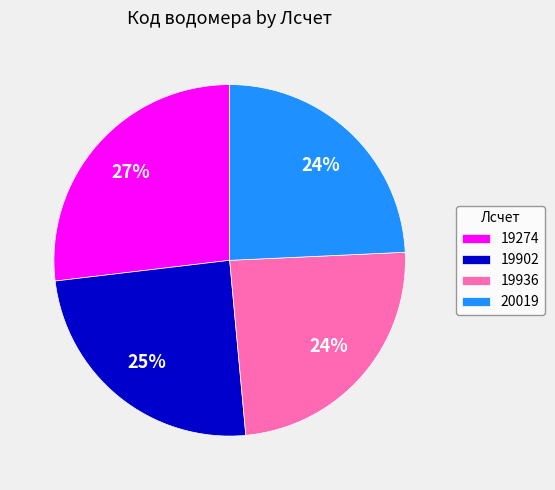

The 19936 slice represents 24% of the pie. True or false?

True